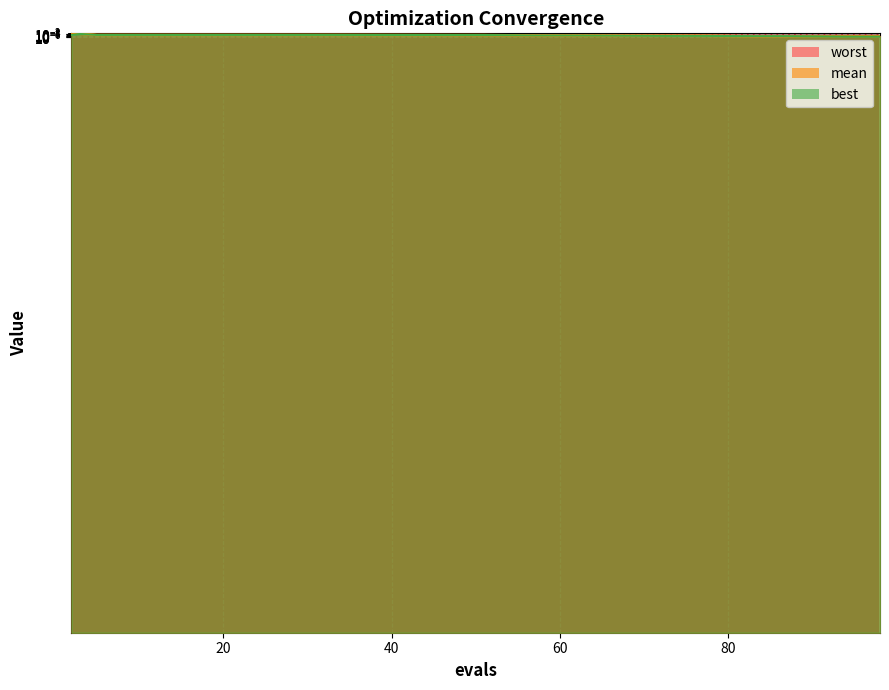

Reading right to left, extract all data points from this chart.

mean: 0.0	0.0	0.0	0.0	0.0	0.0	0.0	0.0	0.0	0.0	0.0	0.0	0.0	0.0	0.0	0.0	0.0	0.0	0.2	0.3
best: 0.0	0.0	0.0	0.0	0.0	0.0	0.0	0.0	0.0	0.0	0.0	0.0	0.0	0.0	0.0	0.0	0.0	0.0	0.1	0.0
worst: 0.0	0.0	0.0	0.0	0.0	0.0	0.0	0.0	0.0	0.0	0.0	0.0	0.0	0.0	0.0	0.0	0.0	0.0	0.2	0.8